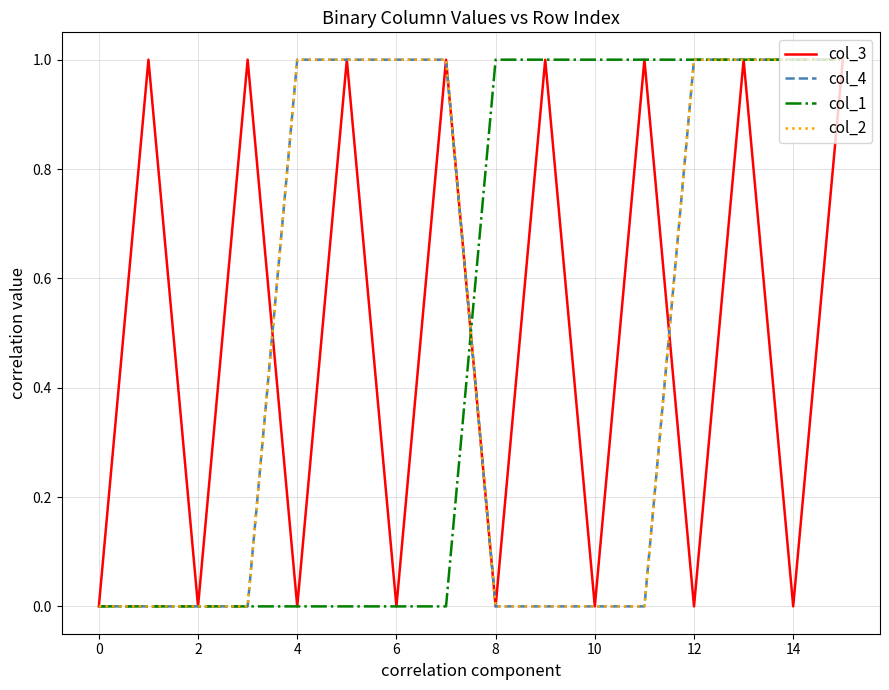

List the series in order of their peak value, highest first.

col_3, col_4, col_1, col_2